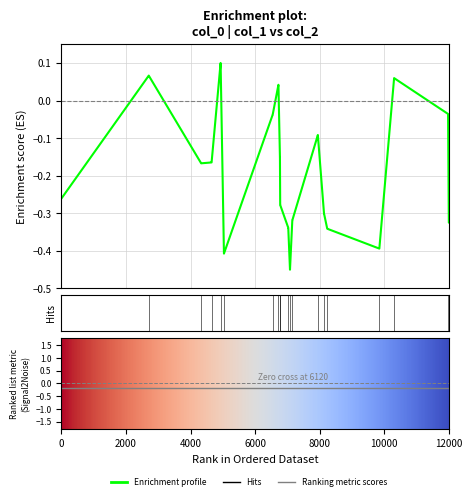

True or false: Ranking metric scores has more than 1 interior local peaks.

False